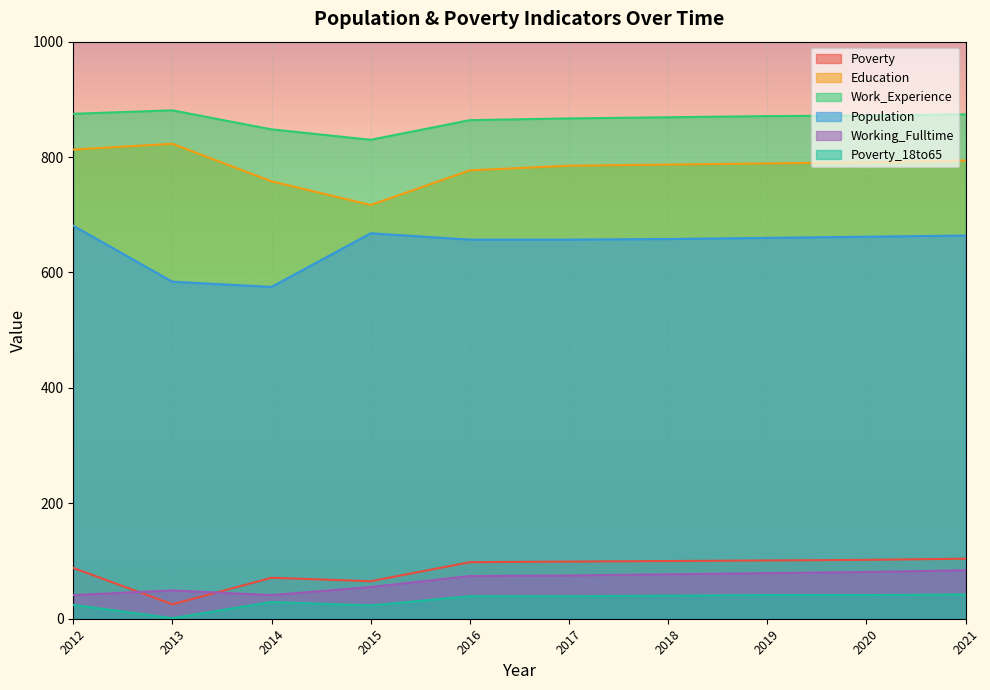

Between 2020 and 2021, which series saw the biggest shift?

Education